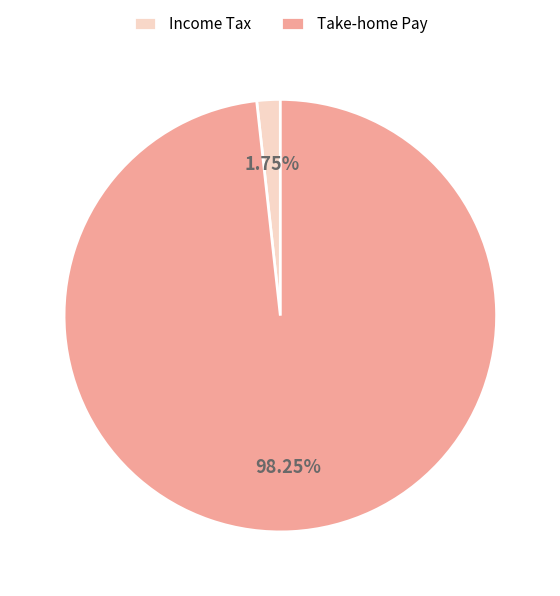

Does any single category account for the majority?

Yes